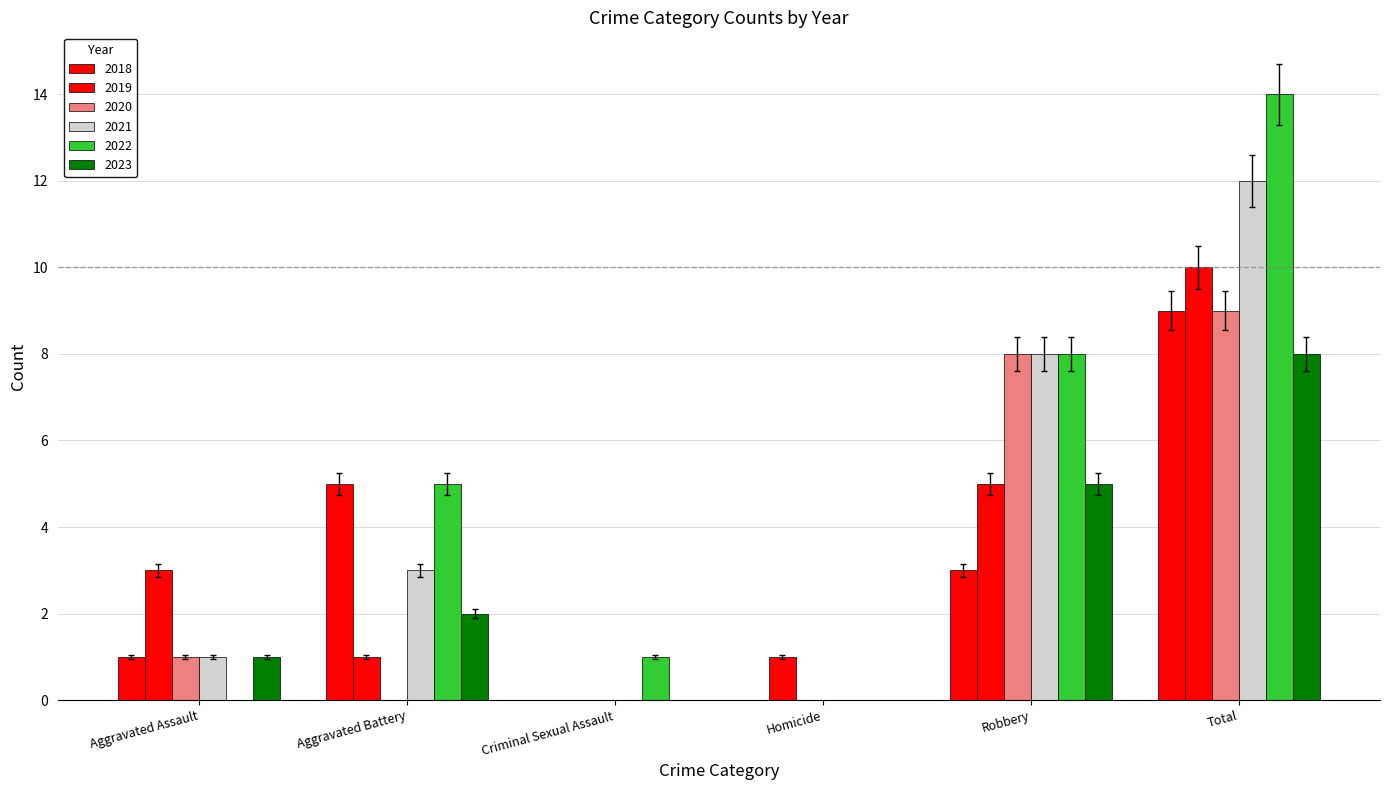

Count the number of data series in this chart.

6